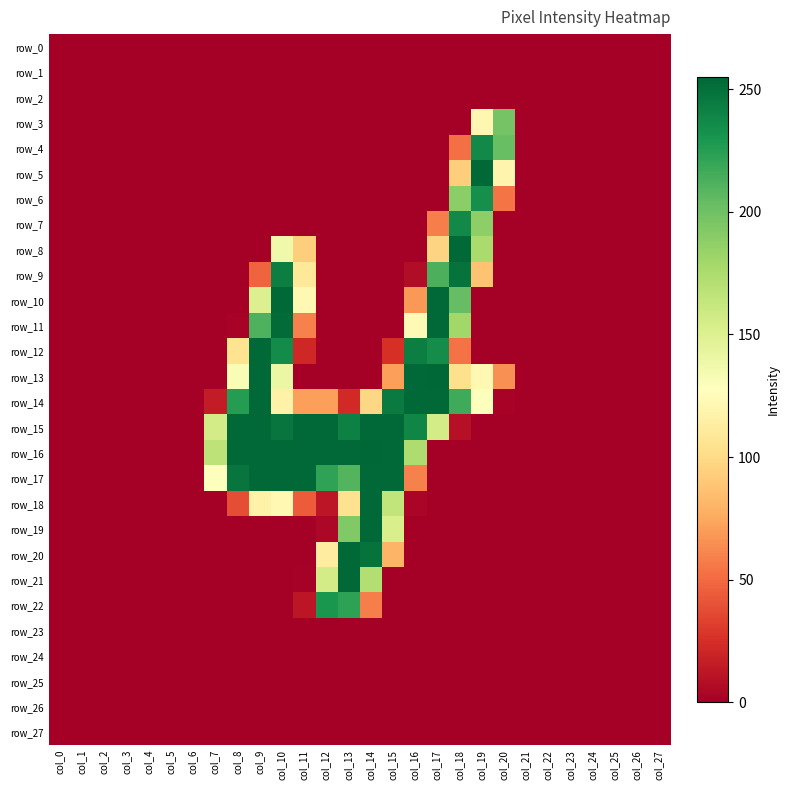

What is the difference between the highest and lowest values at col_18?

254